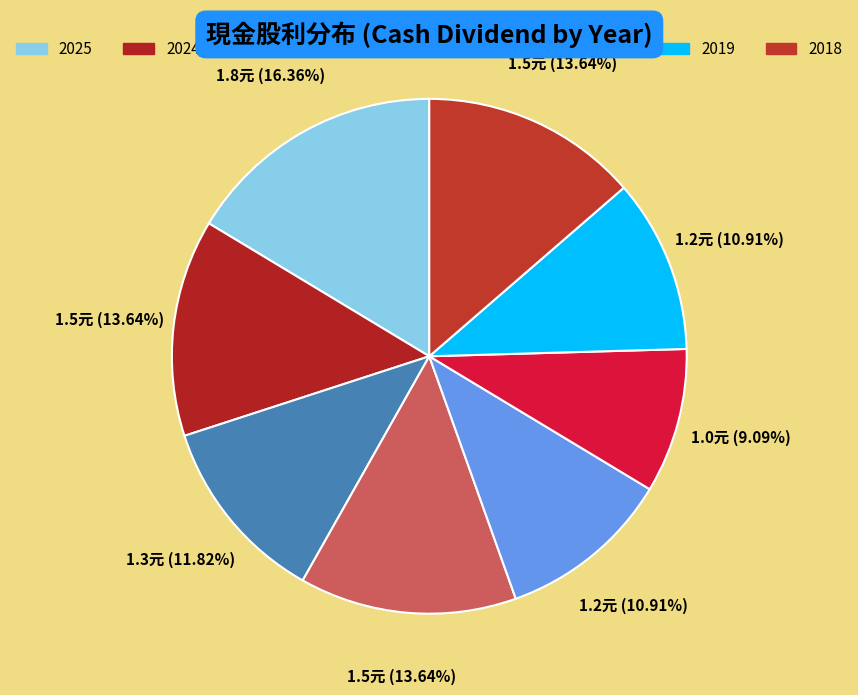

What is the largest slice in the pie chart?

2025